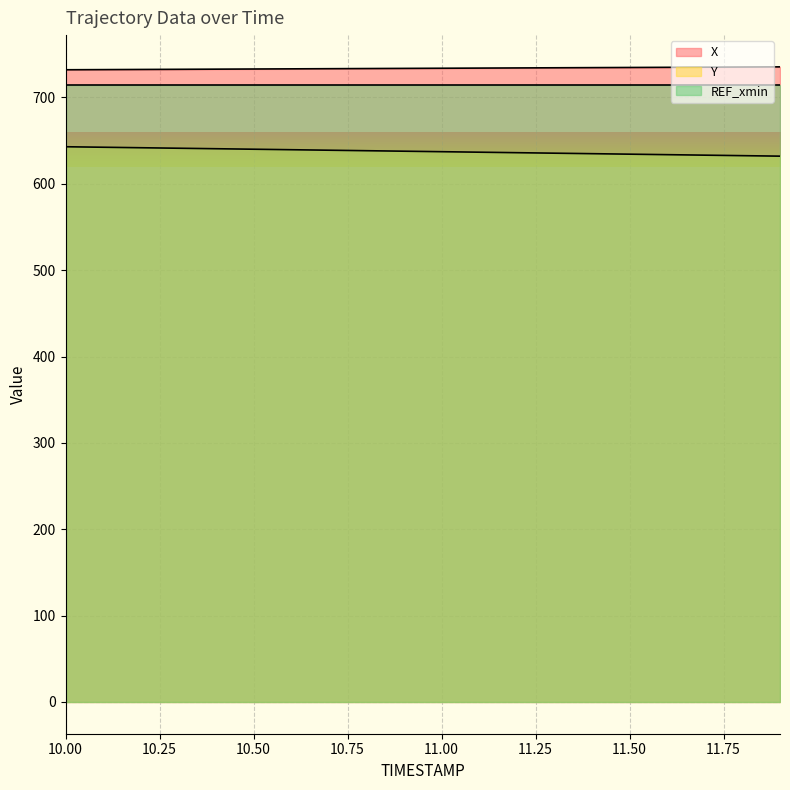

How many categories are shown in the chart?

20